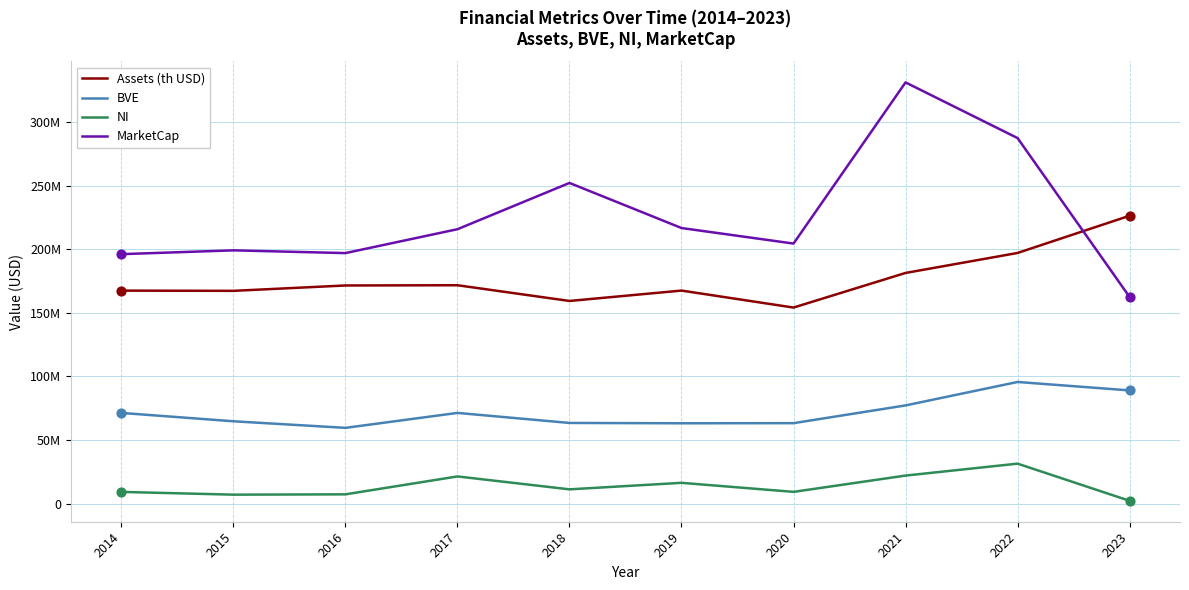

Is the value of Assets (th USD) at 2018 greater than the value of NI at 2020?

Yes